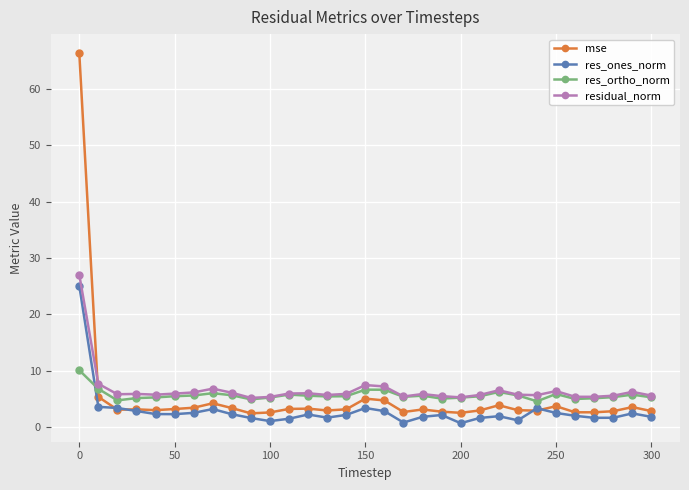

Which series has the widest spread of values?

mse